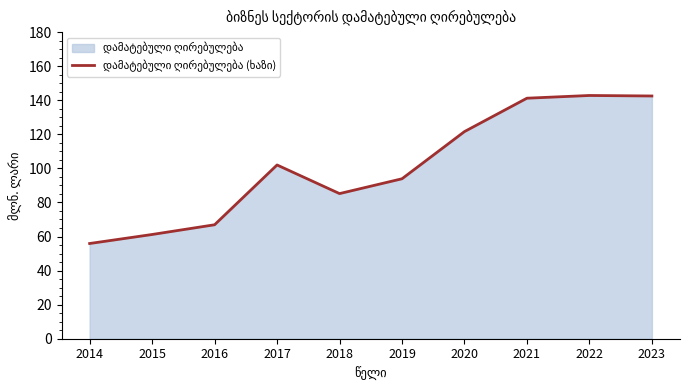

What is the maximum value shown in the chart?

142.8